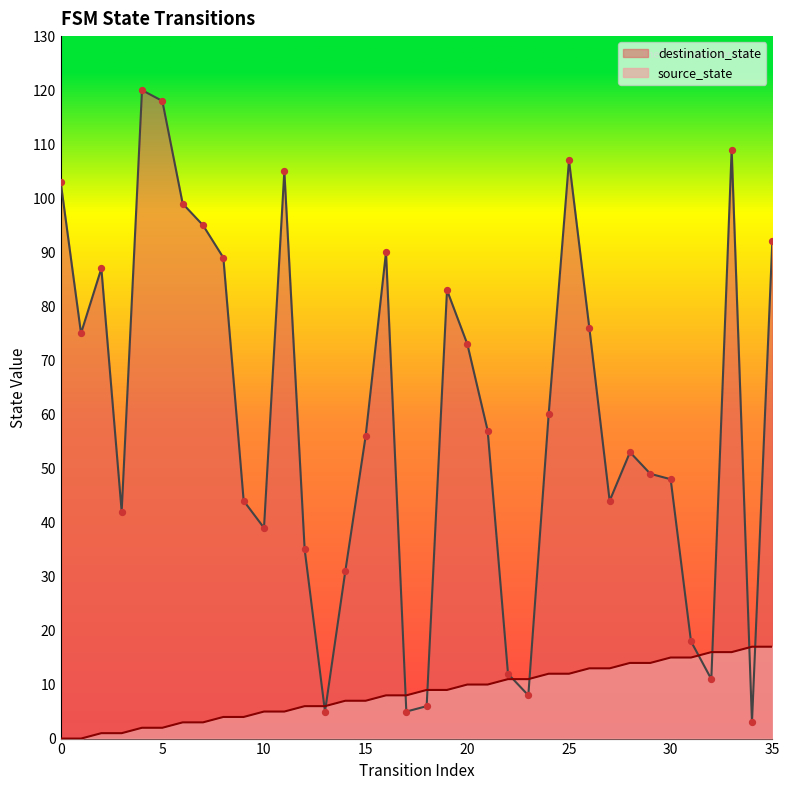

Which series has the largest total across all categories?

destination_state